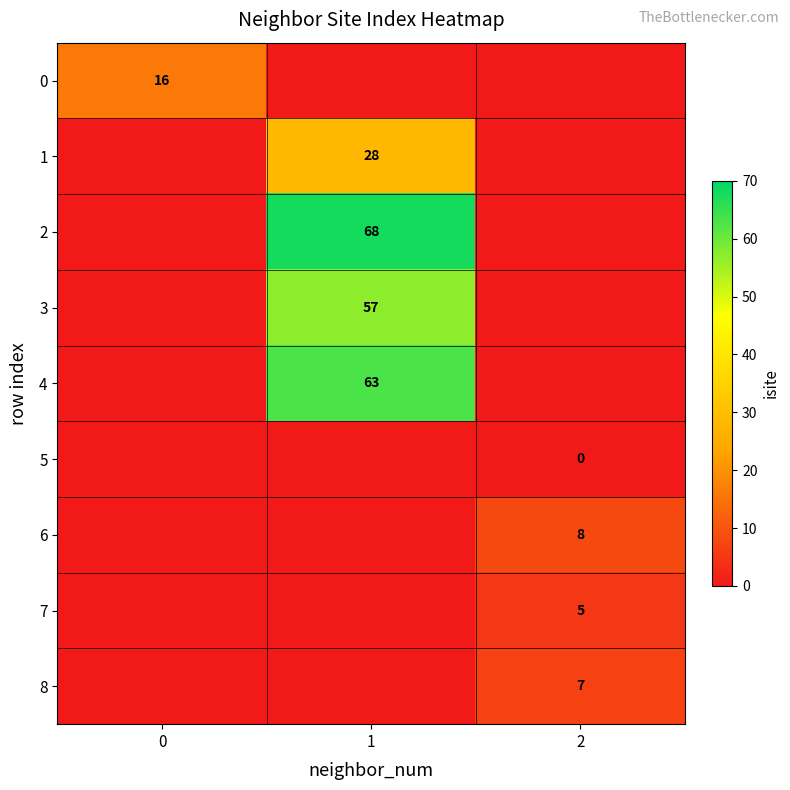

The value of 3 at 1 is 57. True or false?

True